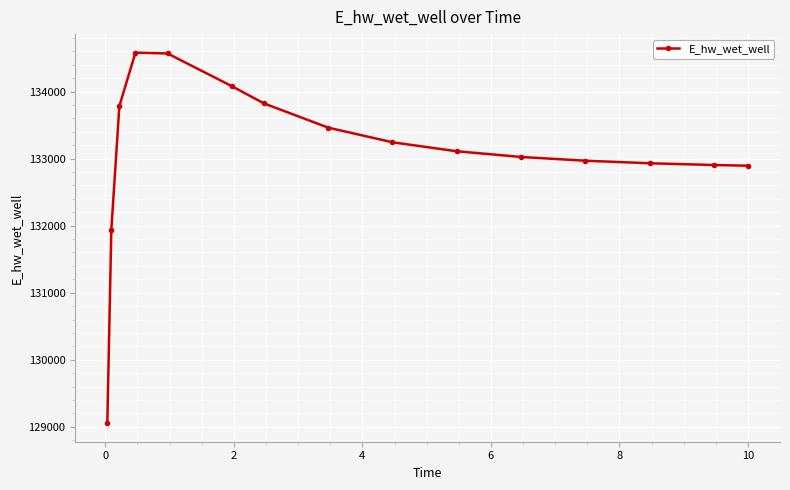

What is the value of the 15th point from the left?

132894.6